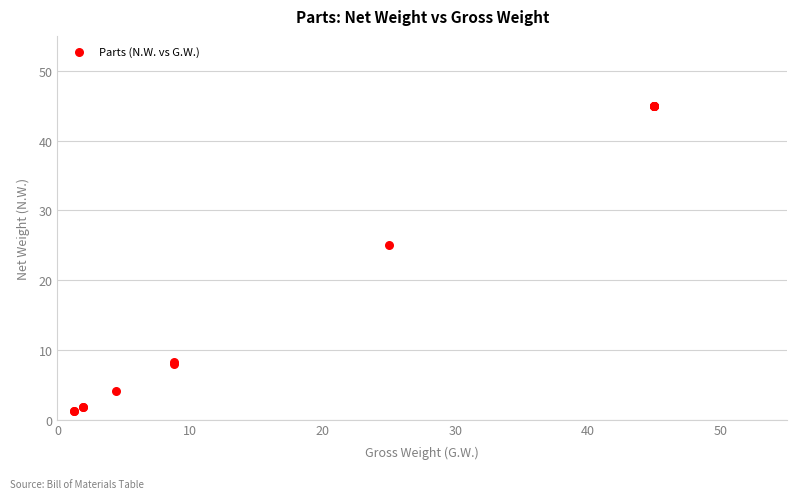

What Y value in the scatter plot is closest to 23?

25.0